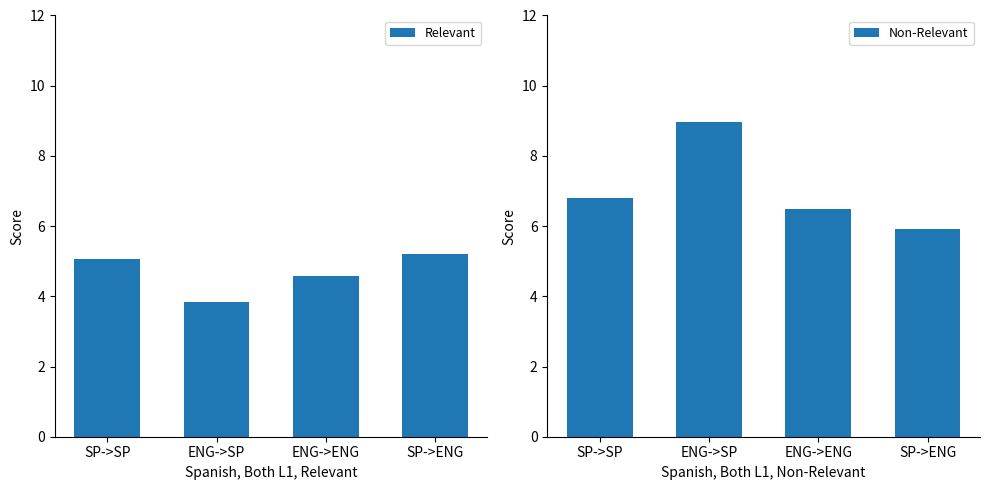

How many bars are there in total?

8